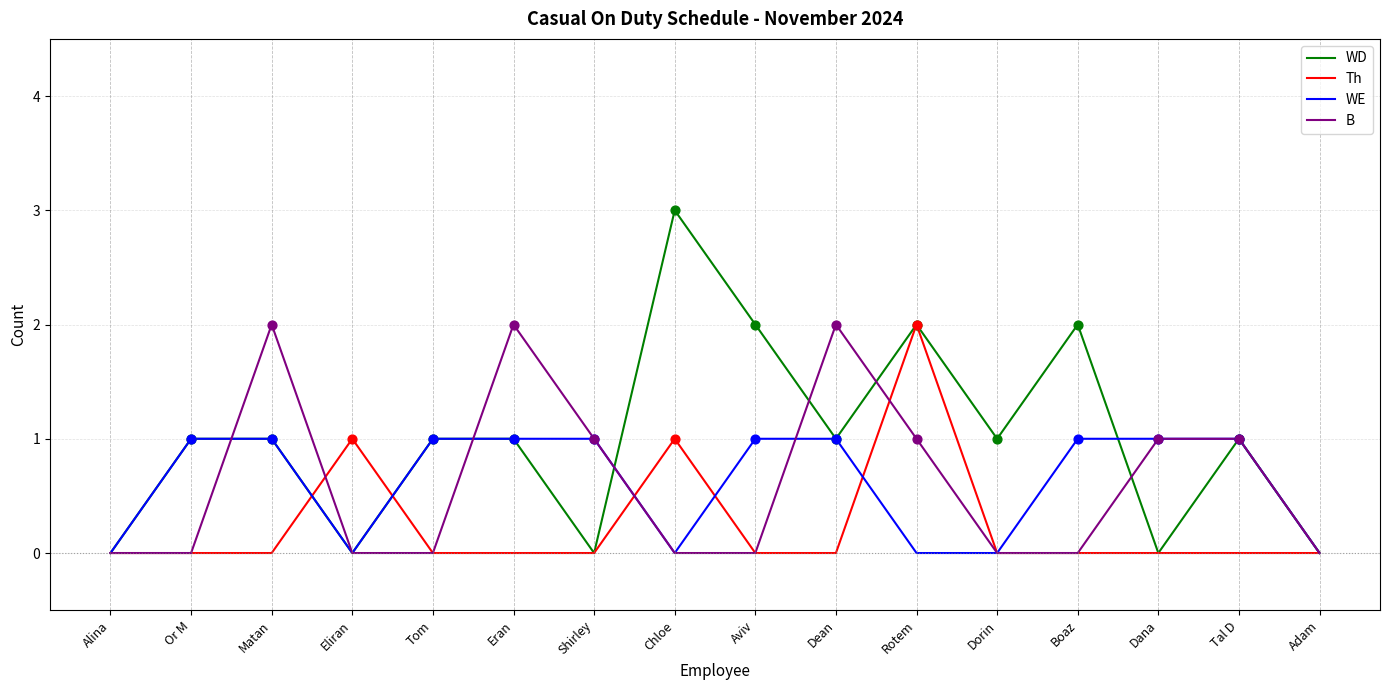

What is the total value across all series at Aviv?

3